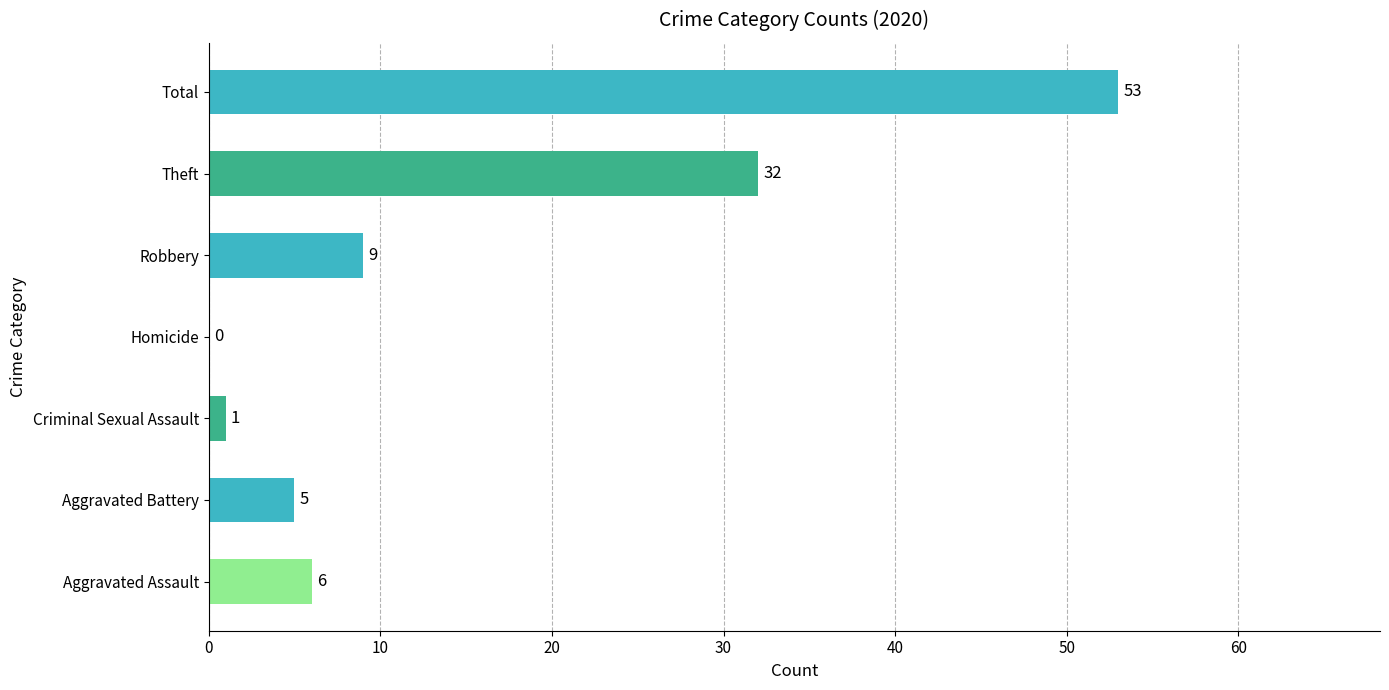

What is the sum of all values?

106